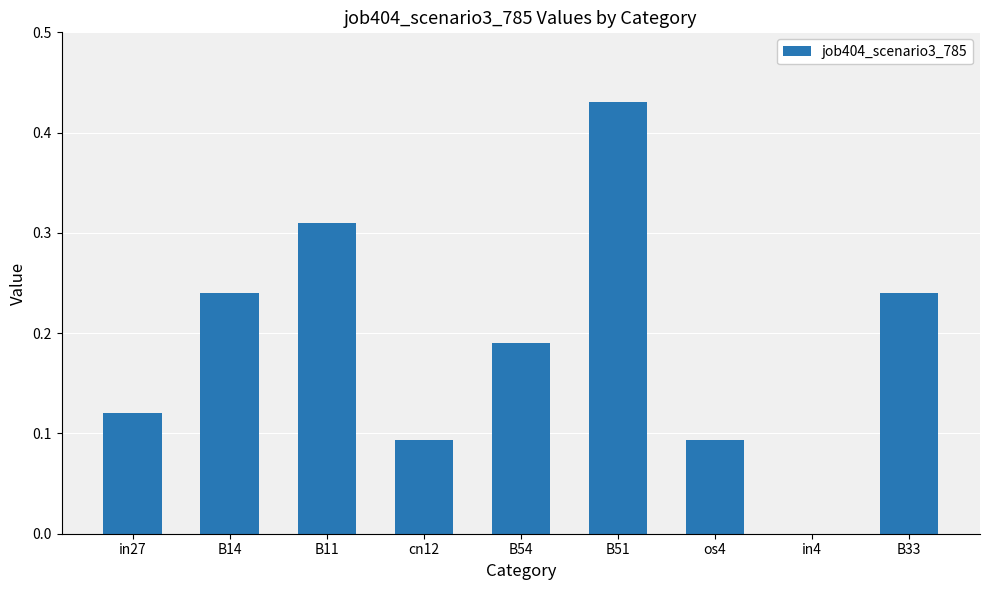

Which has a higher value, B14 or in27?

B14